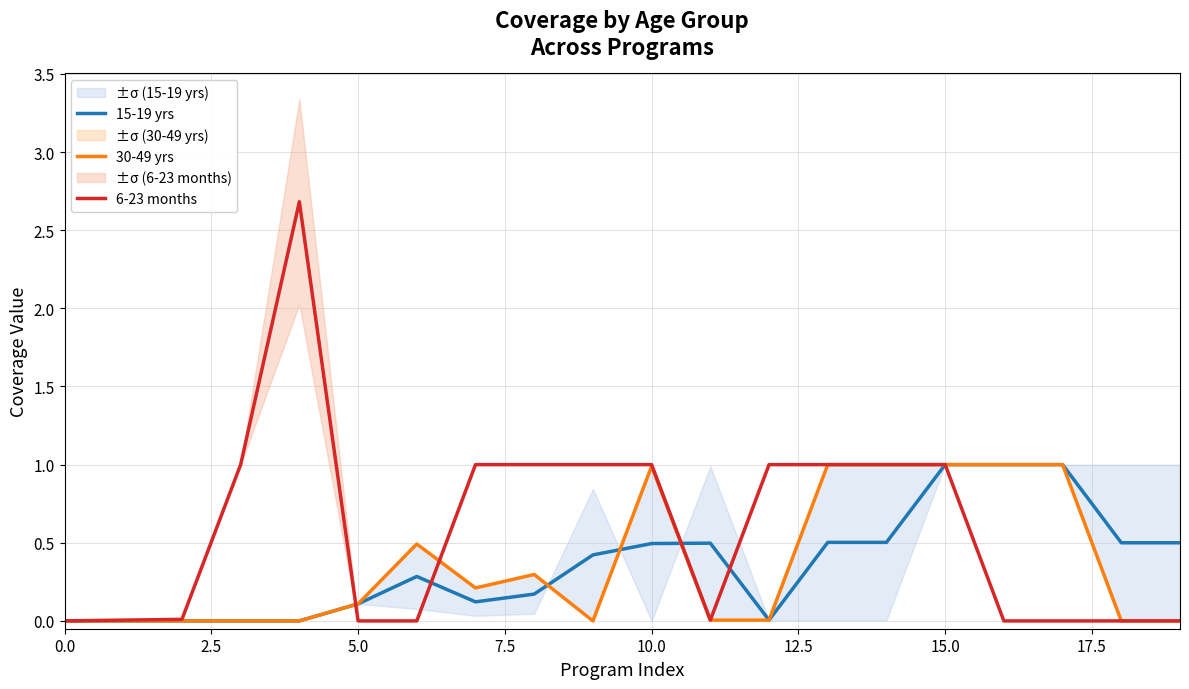

How many data points in 6-23 months are less than 1?

10